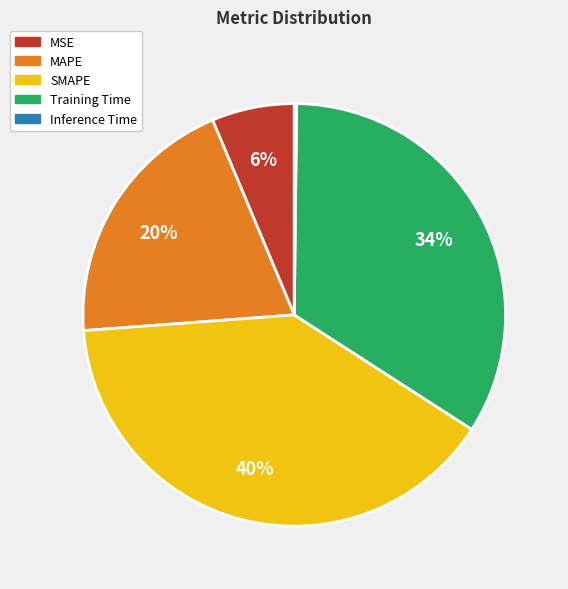

Which slice is the largest?

SMAPE